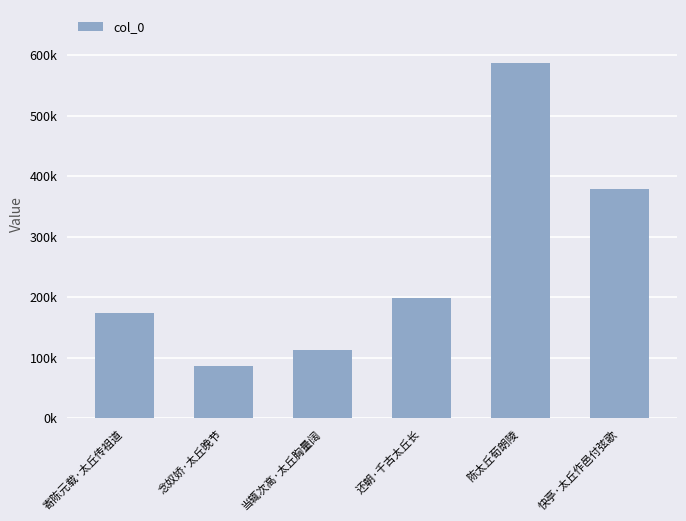

What is the difference between the values at 念奴娇·太丘晚节 and 陈太丘荀朗陵?

500529